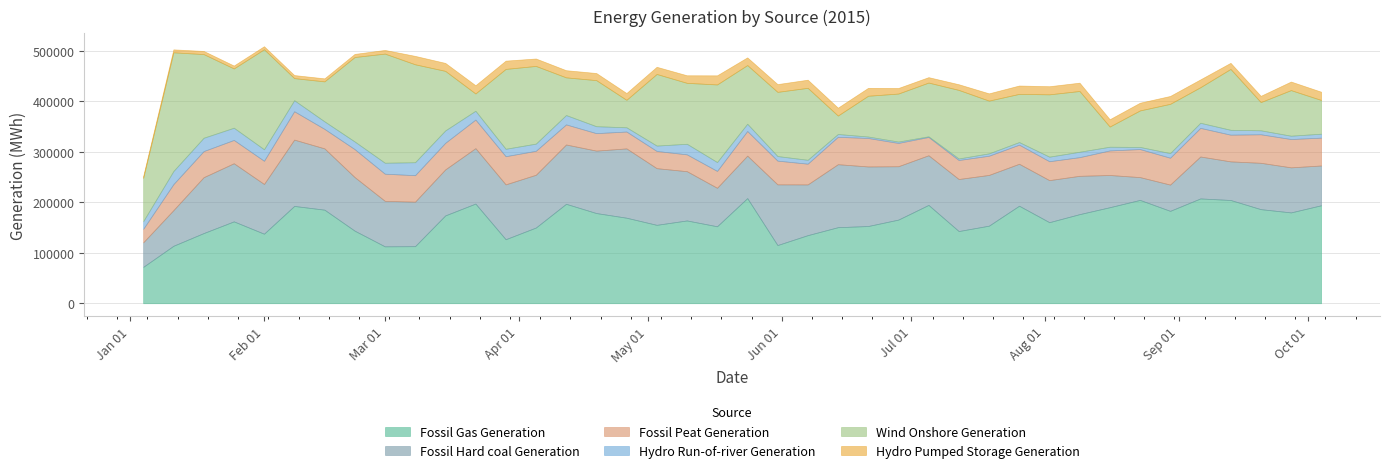

Which series changed the most between 2015-03-29 and 2015-07-12?

Wind Onshore Generation